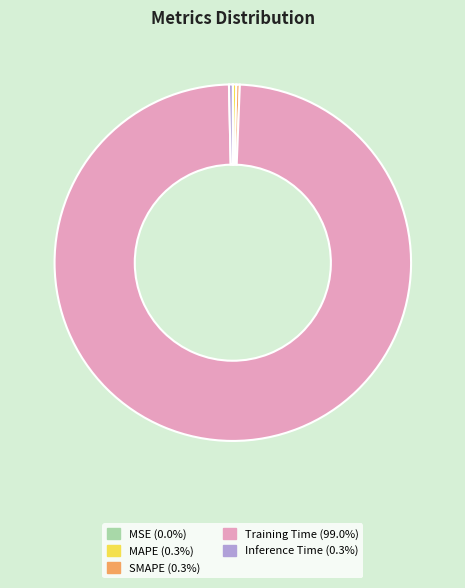

Does SMAPE (0.3%) account for over 50% of the chart?

No